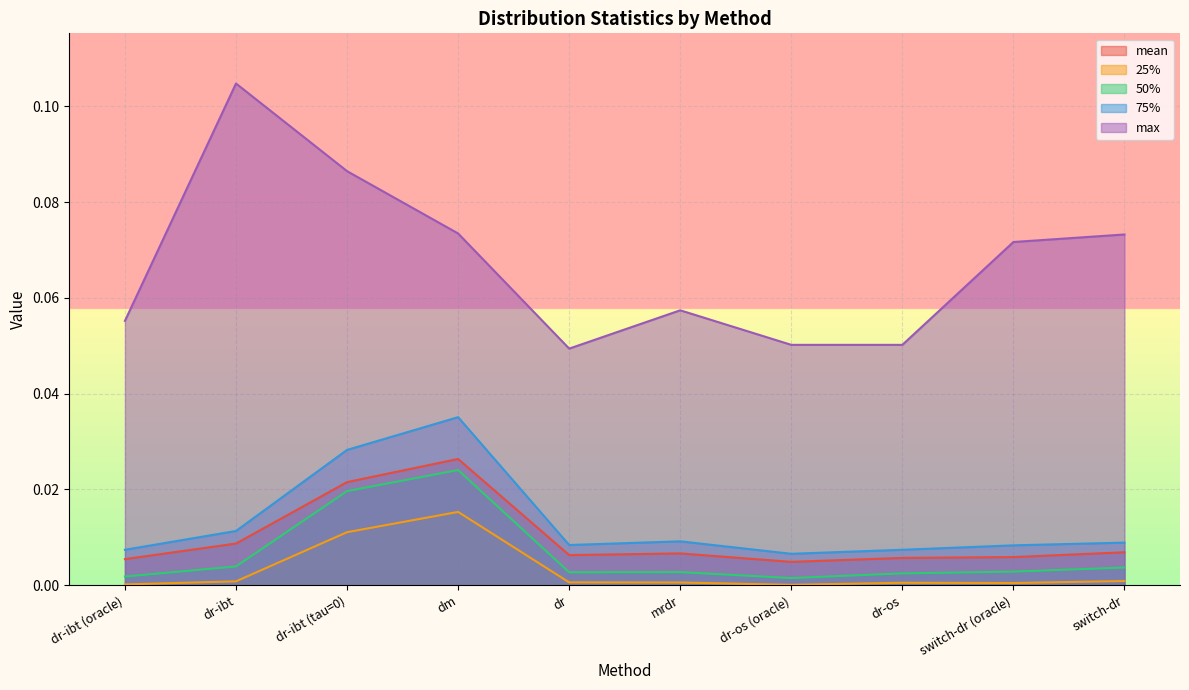

True or false: 75% has more than 1 points higher than both neighbors.

True